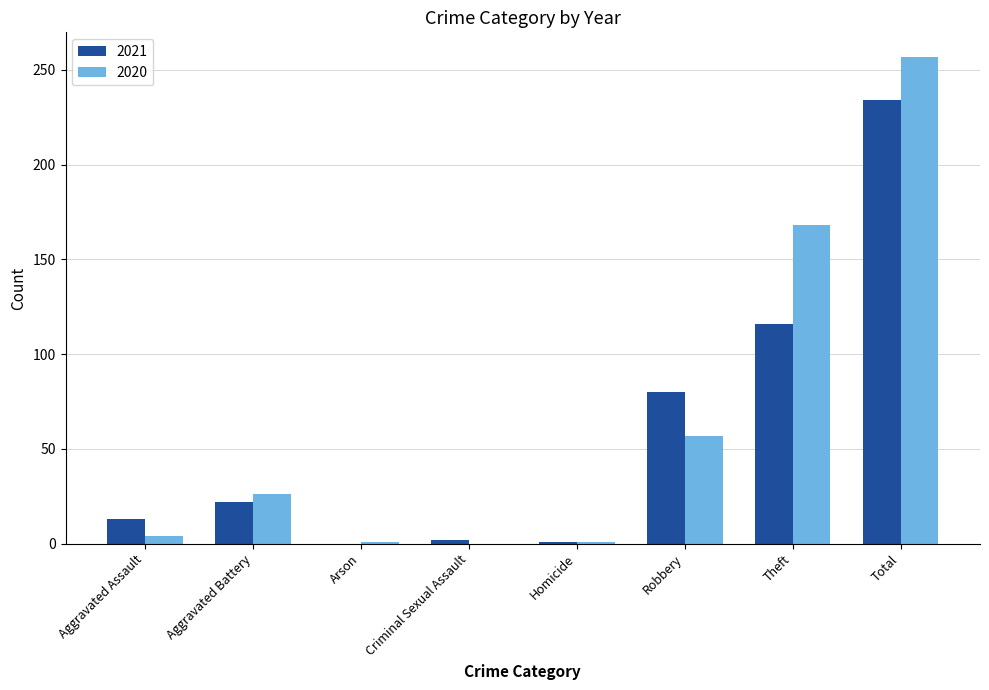

At which category is the sum across all series the highest?

Total